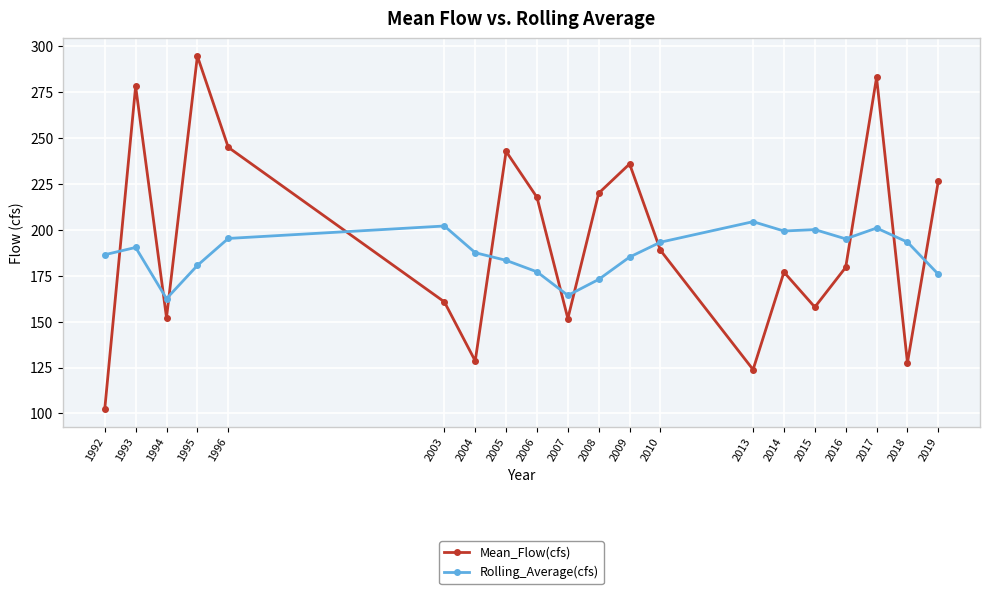

Does the chart have visible grid lines?

Yes